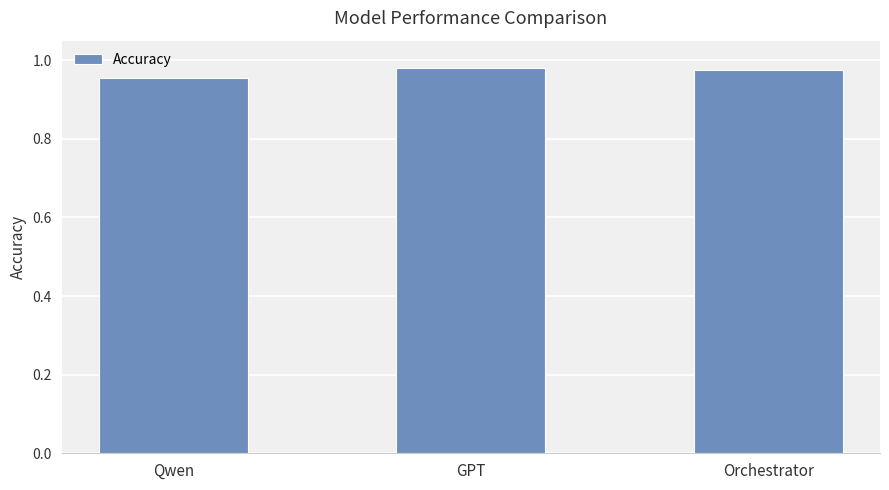

How many series are shown in this chart?

1